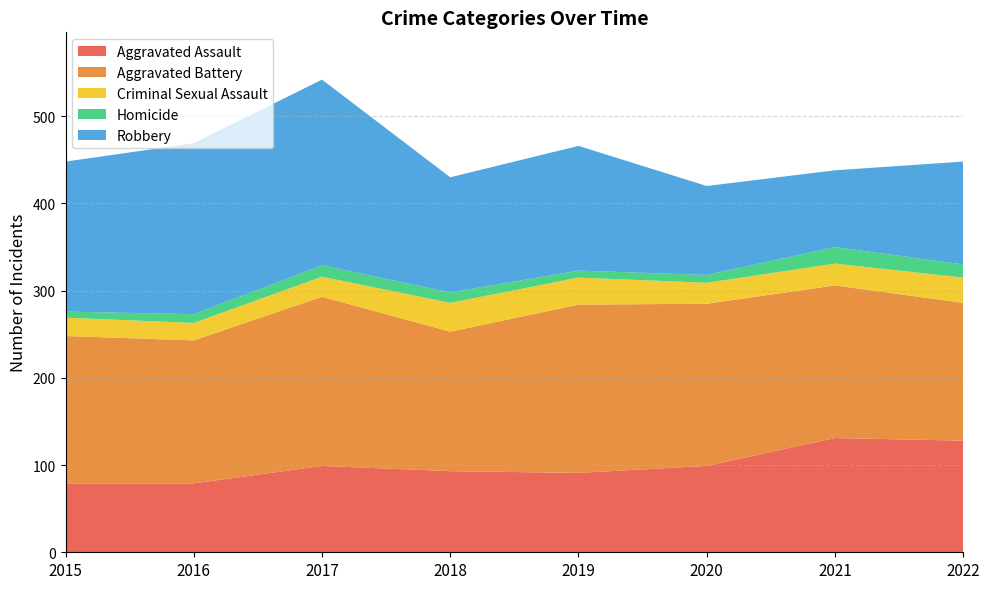

Reading left to right, list all the values displayed in this chart.

Aggravated Assault: 79	79	99	93	91	99	131	128
Aggravated Battery: 169	164	194	160	193	186	175	158
Criminal Sexual Assault: 21	20	23	33	31	24	25	29
Homicide: 7	10	13	12	8	9	19	15
Robbery: 172	196	213	132	143	102	88	118